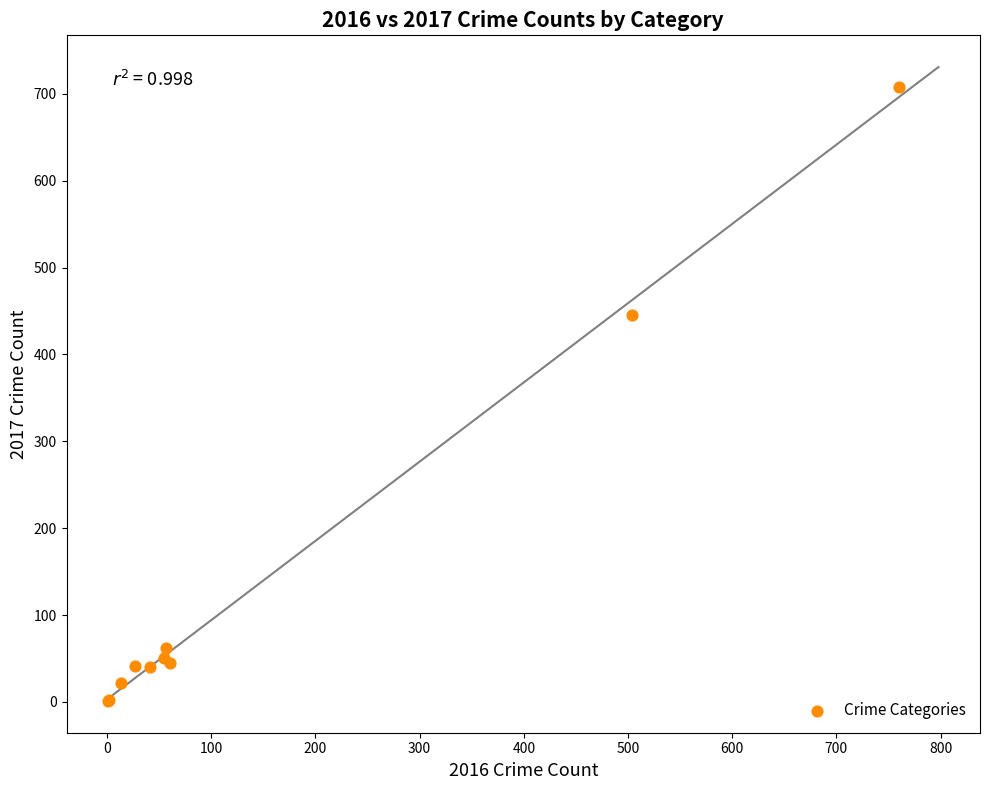

What Y value in the scatter plot is closest to 354?

445